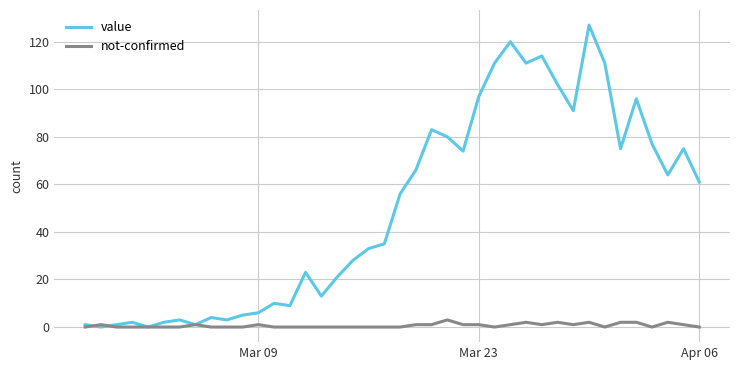

Which series has the widest spread of values?

value